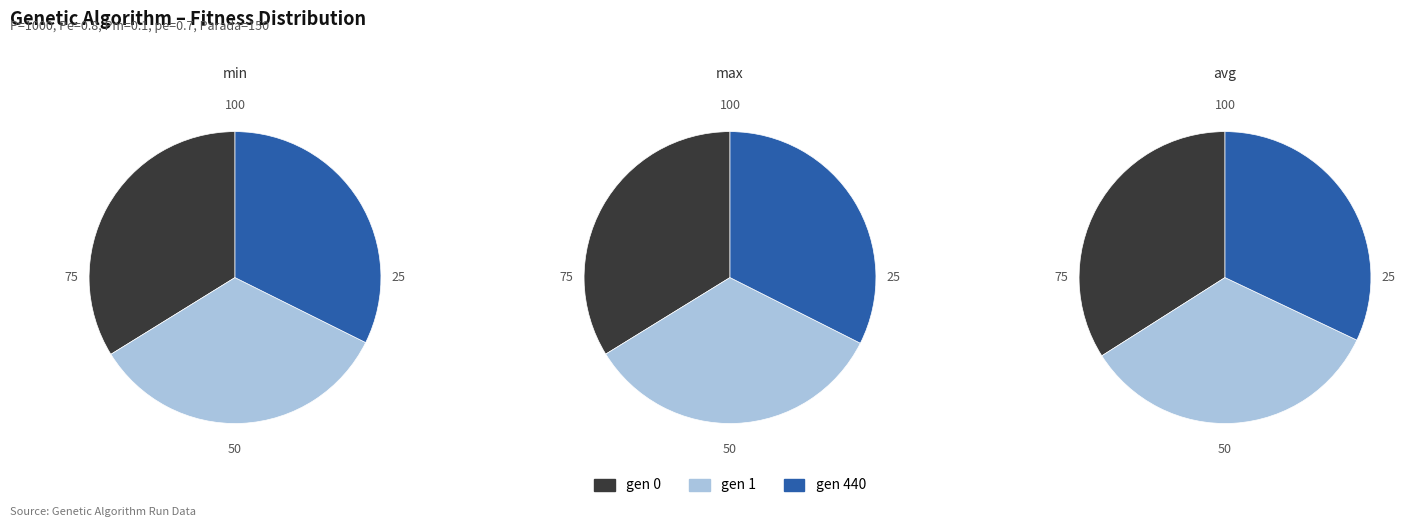

True or false: gen 0 accounts for 44% of the total.

False